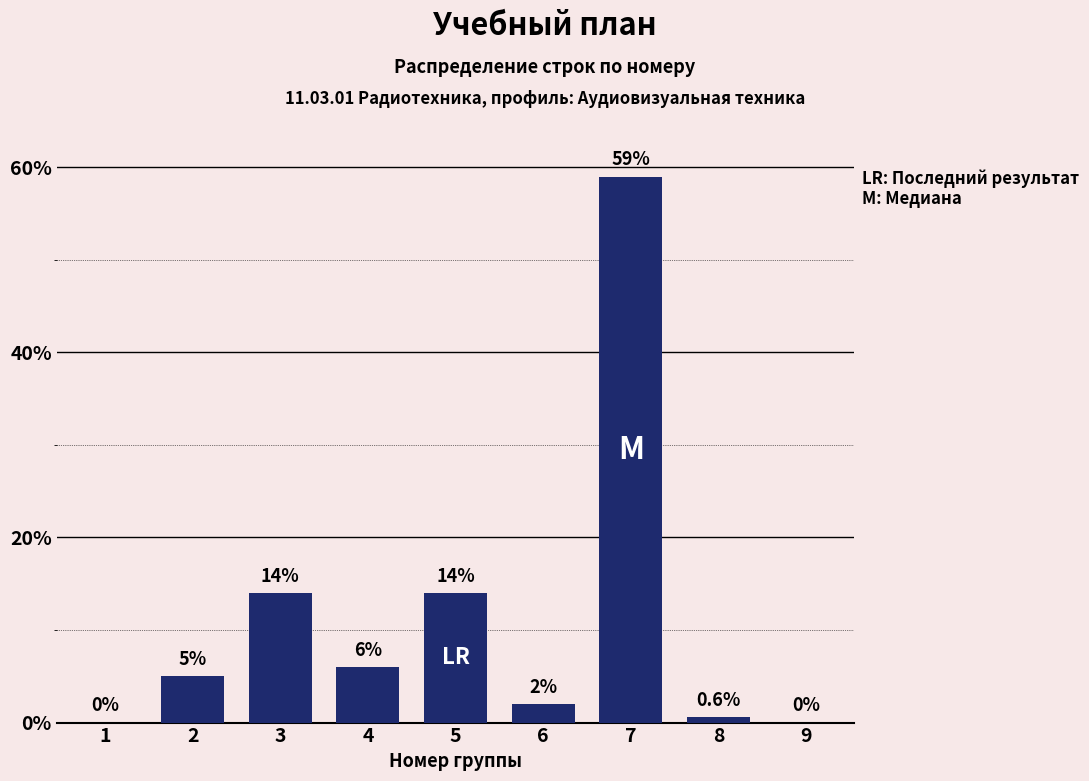

Reading left to right, transcribe all the data shown in this chart.

1=0.0	2=5.0	3=14.0	4=6.0	5=14.0	6=2.0	7=59.0	8=0.6	9=0.0